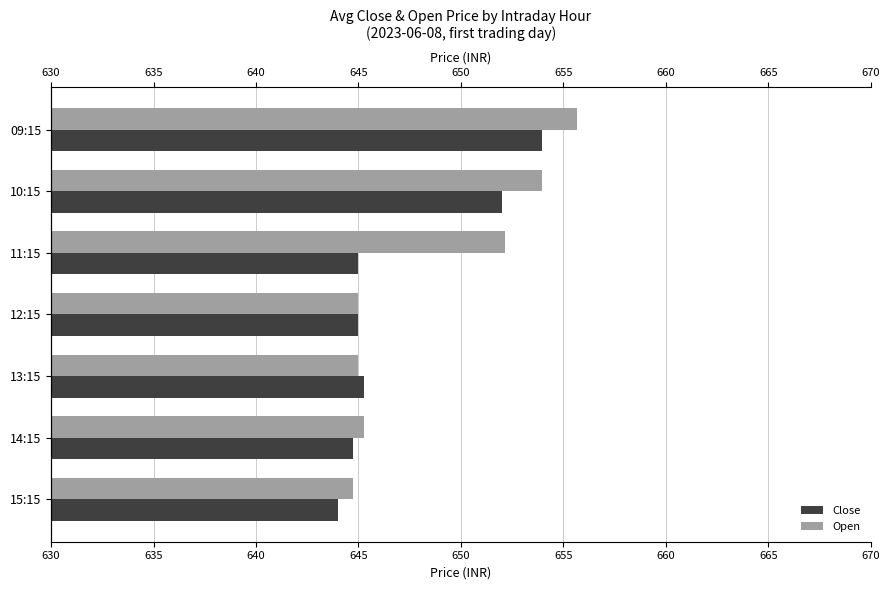

At how many categories does at least one series exceed 653?

2